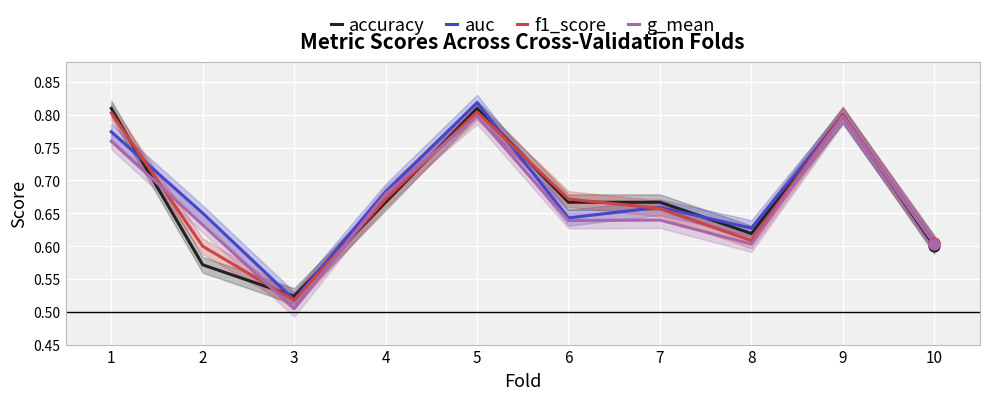

Which series has the largest Y range (max minus min)?

auc